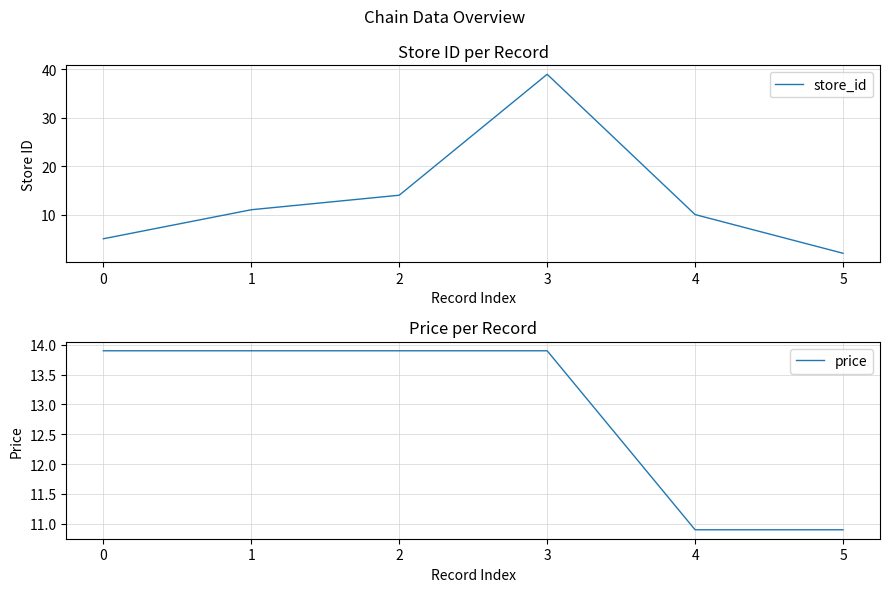

How many times do store_id and price cross each other?

2